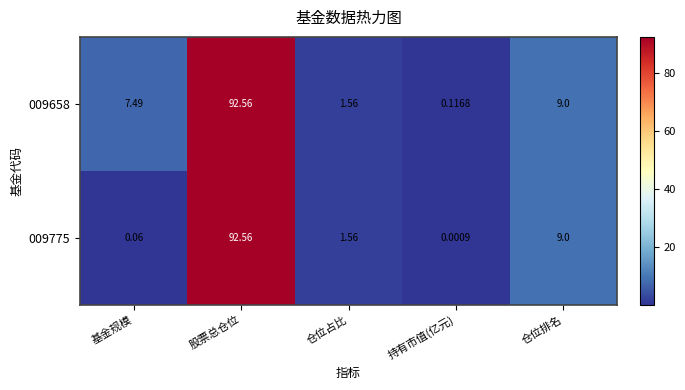

Is the value of 009775 at 持有市值(亿元) greater than the value of 009658 at 股票总仓位?

No